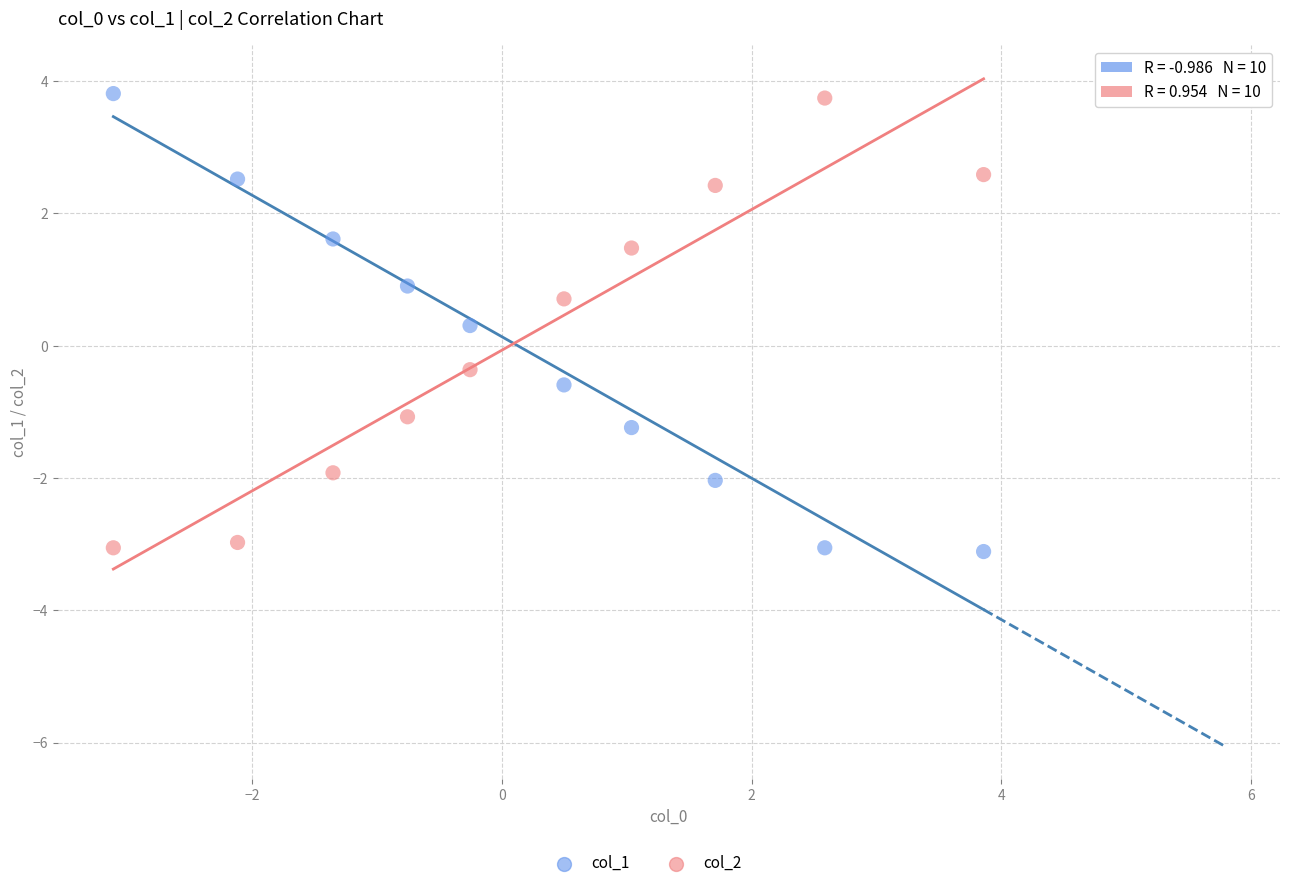

What is the X range (max minus min) for the scatter plot?

7.0